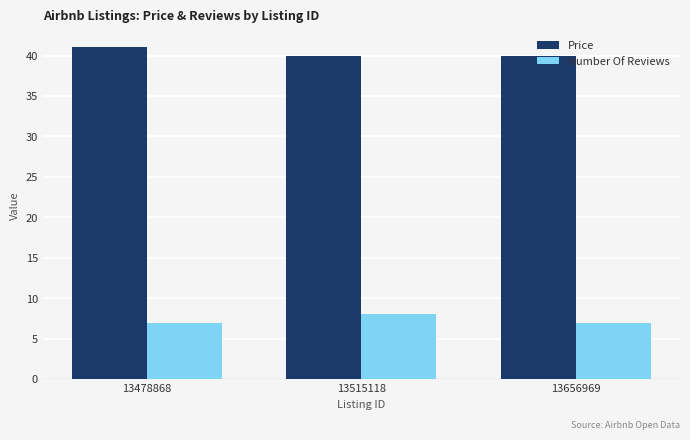

What is the total value across all series at 13515118?

48